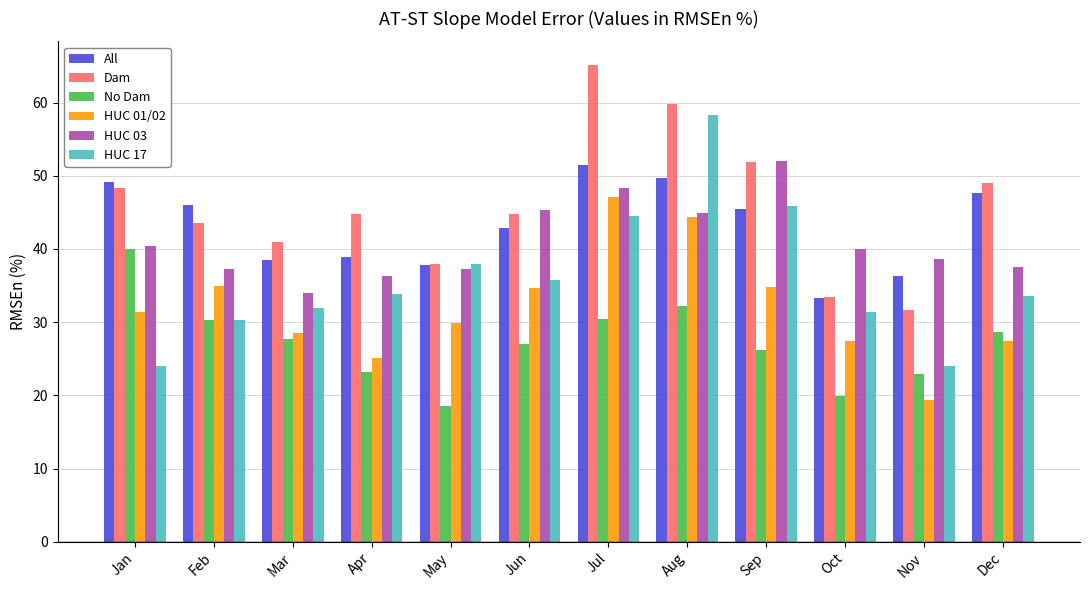

What is the difference between the highest and lowest values at Jun?

18.2